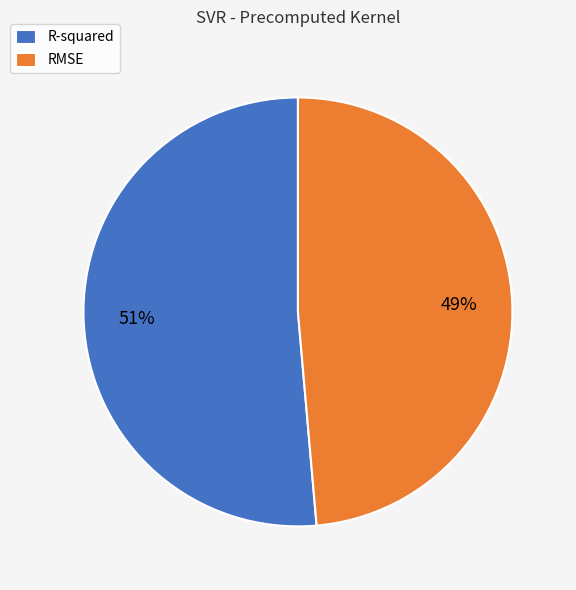

Which has a higher value, R-squared or RMSE?

R-squared